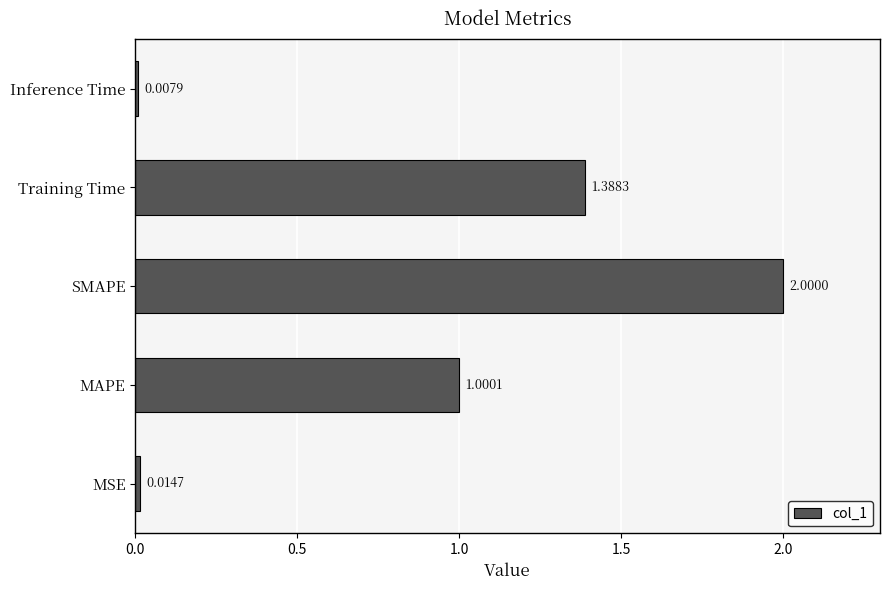

What is the difference between the maximum and minimum values?

2.0